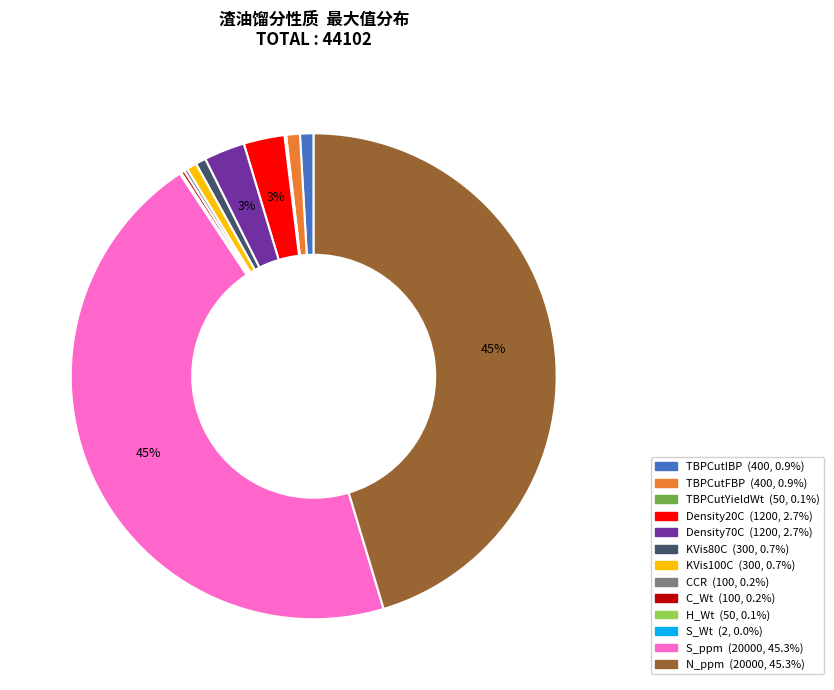

Is there any slice that represents more than half of the pie?

No